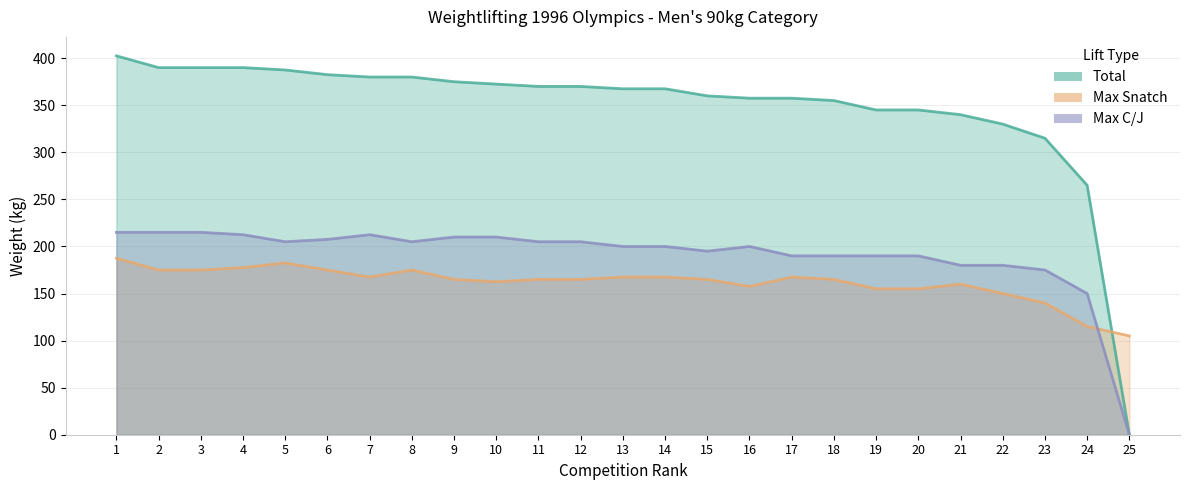

Reading left to right, transcribe all the data shown in this chart.

Total: 1=402.5	2=390.0	3=390.0	4=390.0	5=387.5	6=382.5	7=380.0	8=380.0	9=375.0	10=372.5	11=370.0	12=370.0	13=367.5	14=367.5	15=360.0	16=357.5	17=357.5	18=355.0	19=345.0	20=345.0	21=340.0	22=330.0	23=315.0	24=265.0	25=0.0
Max Snatch: 1=187.5	2=175.0	3=175.0	4=177.5	5=182.5	6=175.0	7=167.5	8=175.0	9=165.0	10=162.5	11=165.0	12=165.0	13=167.5	14=167.5	15=165.0	16=157.5	17=167.5	18=165.0	19=155.0	20=155.0	21=160.0	22=150.0	23=140.0	24=115.0	25=105.0
Max C/J: 1=215.0	2=215.0	3=215.0	4=212.5	5=205.0	6=207.5	7=212.5	8=205.0	9=210.0	10=210.0	11=205.0	12=205.0	13=200.0	14=200.0	15=195.0	16=200.0	17=190.0	18=190.0	19=190.0	20=190.0	21=180.0	22=180.0	23=175.0	24=150.0	25=0.0